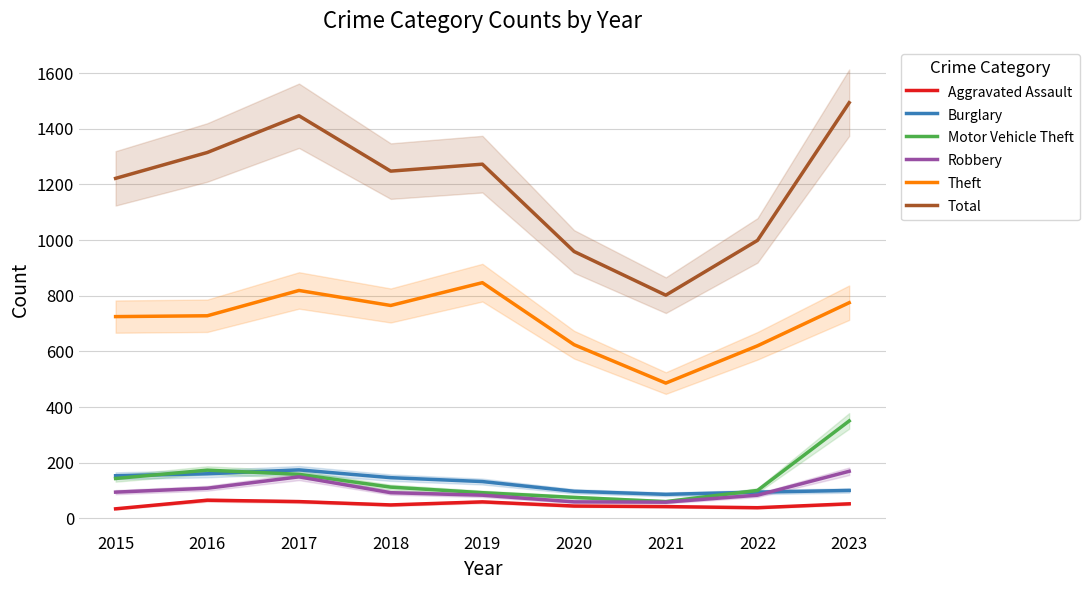

Is this an area chart (filled region under the line)?

No